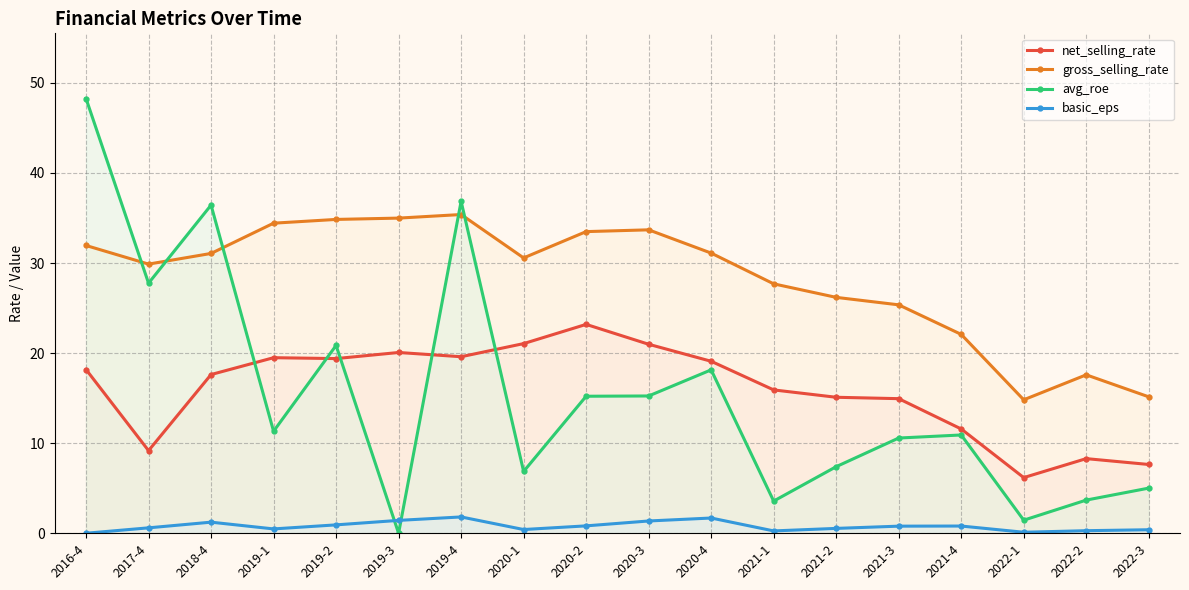

Which label corresponds to the largest value in the chart?

2016-4